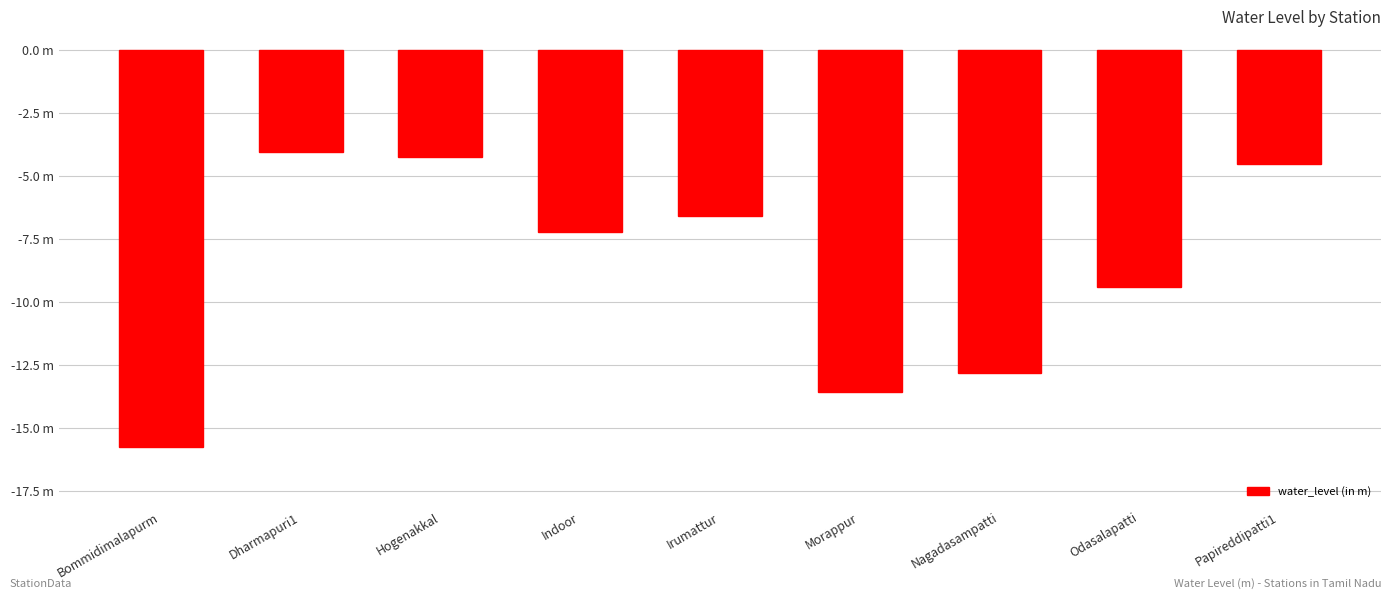

Reading left to right, list all the values displayed in this chart.

-15.8	-4.1	-4.3	-7.2	-6.6	-13.6	-12.8	-9.4	-4.5